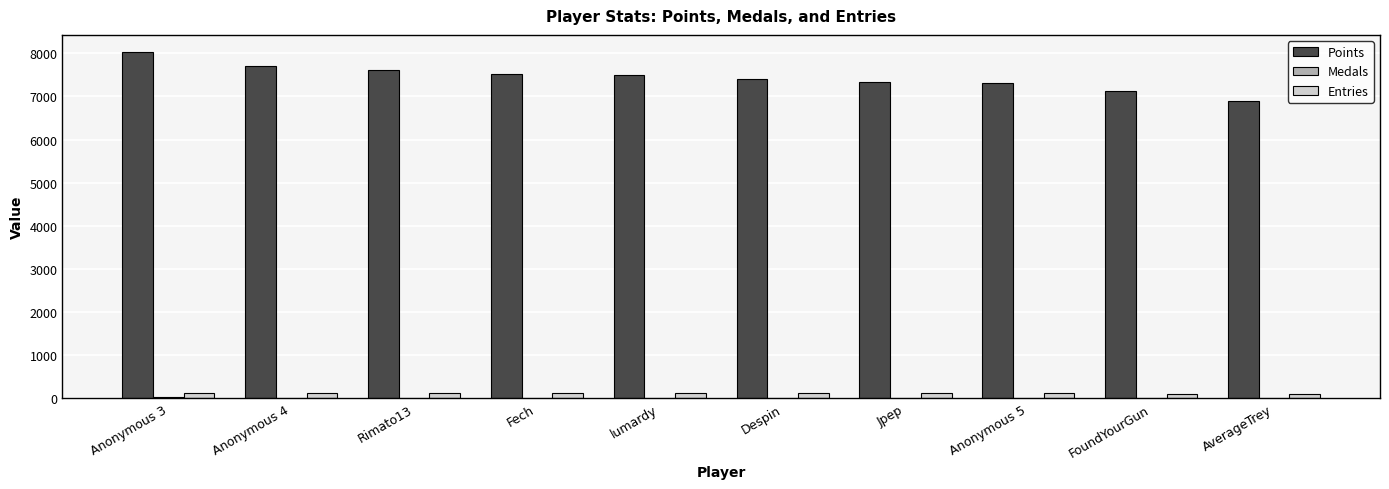

How many series are shown in this chart?

3